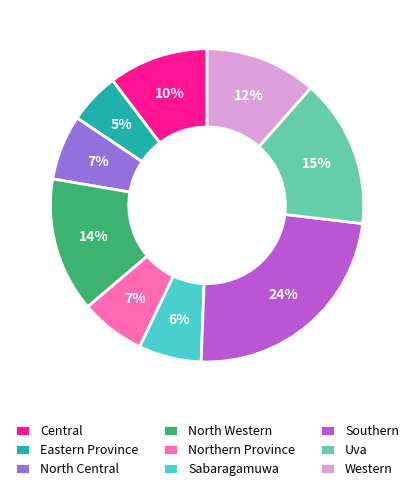

What percentage is the Northern Province slice, to the nearest percent?

7%